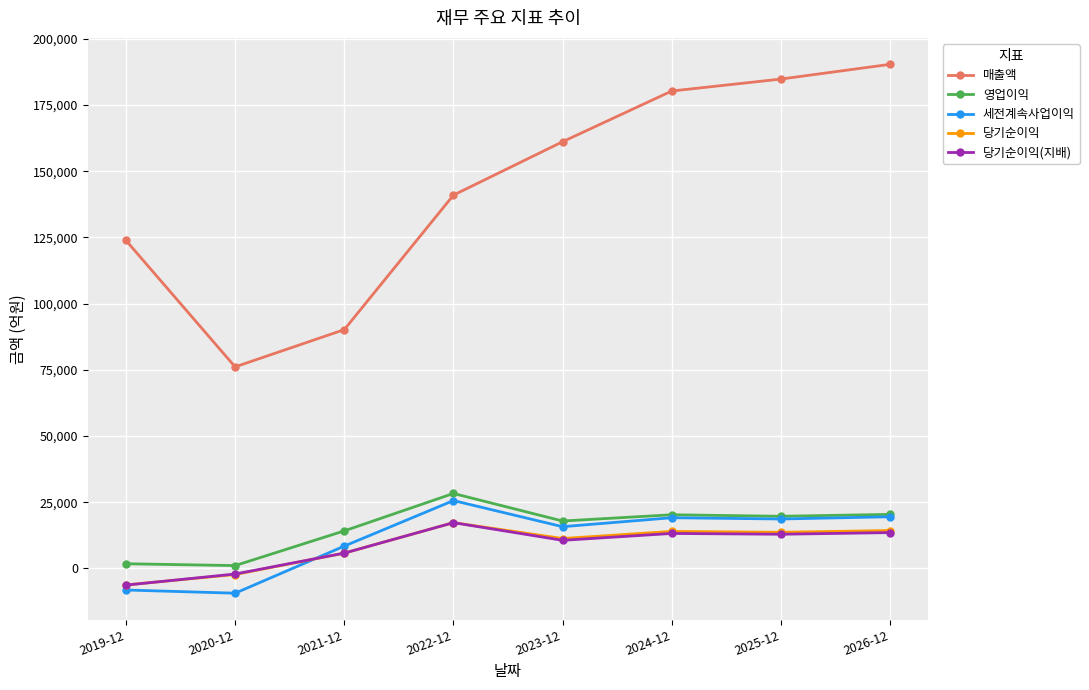

What is the minimum value for 당기순이익(지배)?

-6291